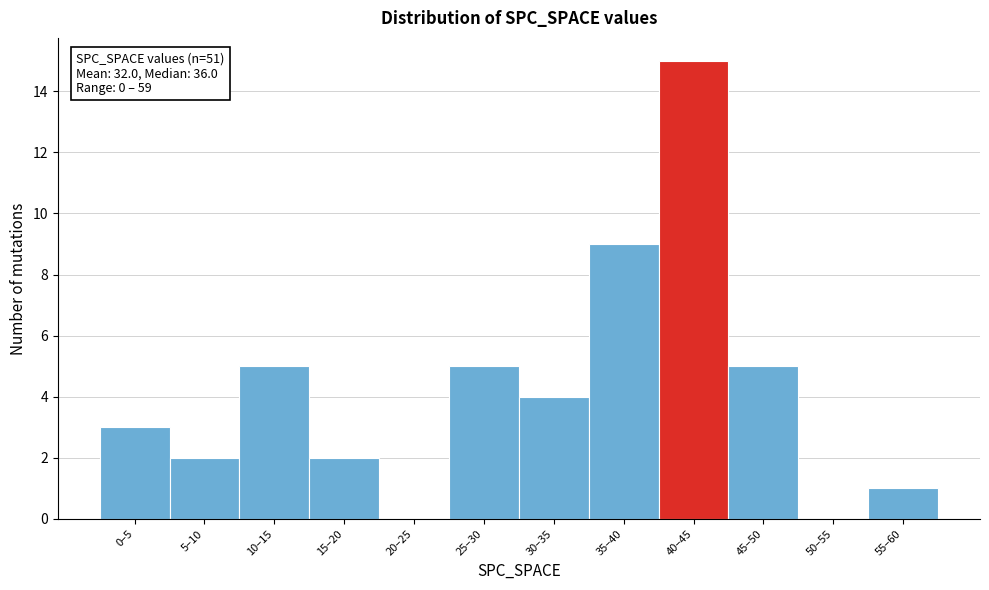

Reading right to left, list all the values displayed in this chart.

55–60=1	50–55=0	45–50=5	40–45=15	35–40=9	30–35=4	25–30=5	20–25=0	15–20=2	10–15=5	5–10=2	0–5=3